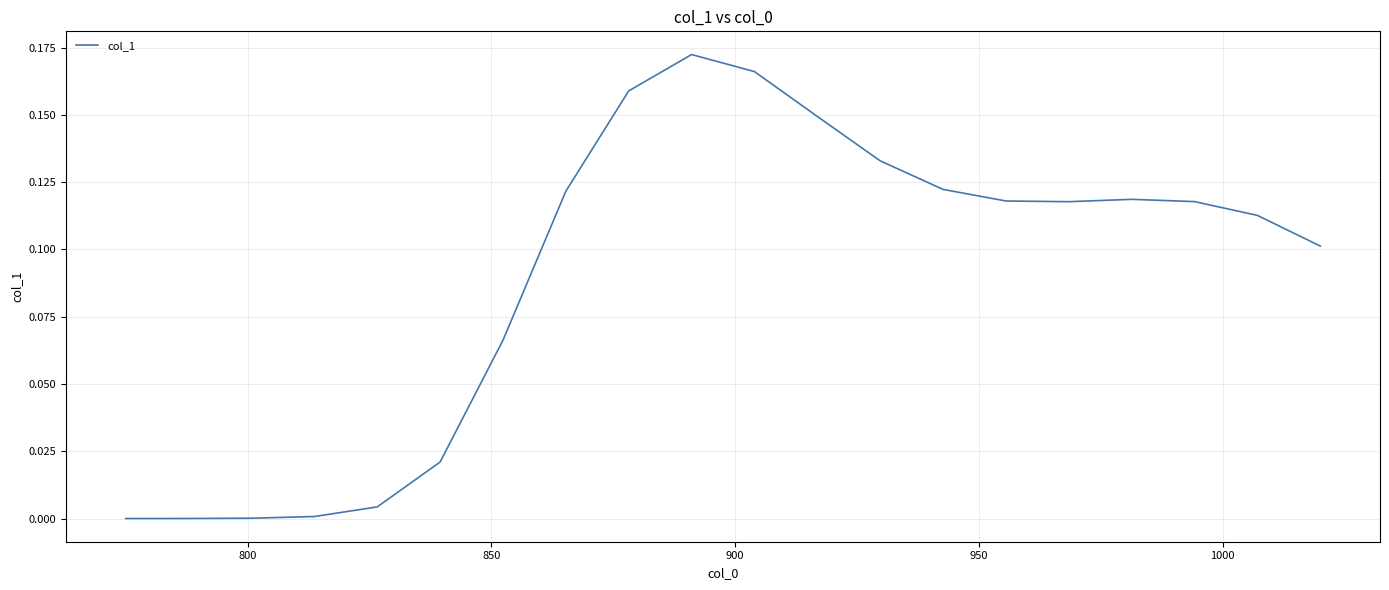

How many lines are shown in the chart?

1